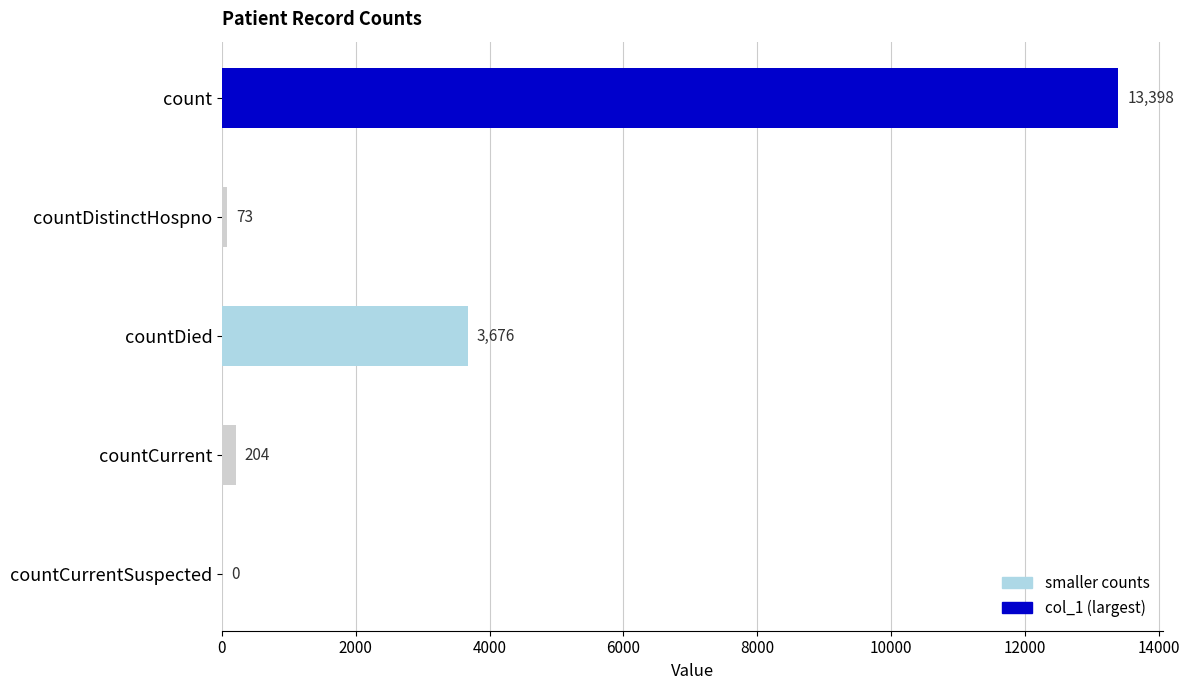

Reading top to bottom, transcribe all the data shown in this chart.

count=13398	countDistinctHospno=73	countDied=3676	countCurrent=204	countCurrentSuspected=0